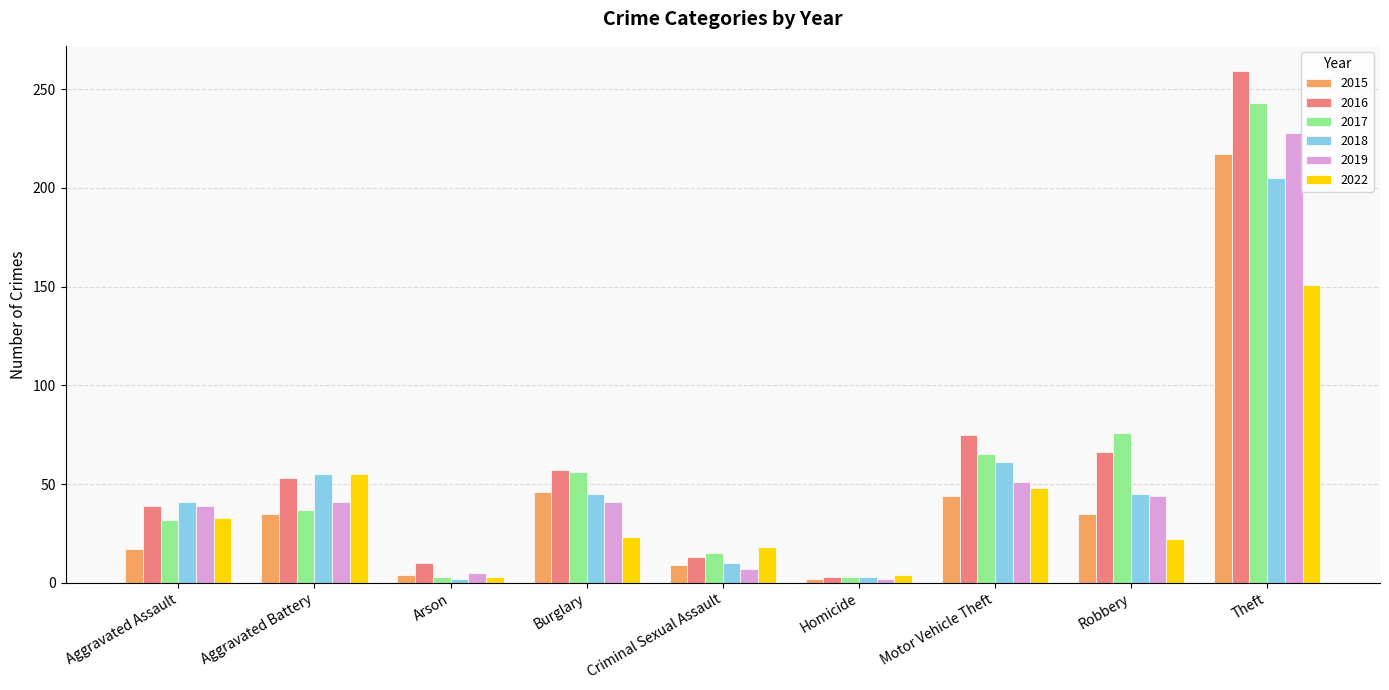

What is the difference between the 2017 values at Motor Vehicle Theft and Burglary?

9